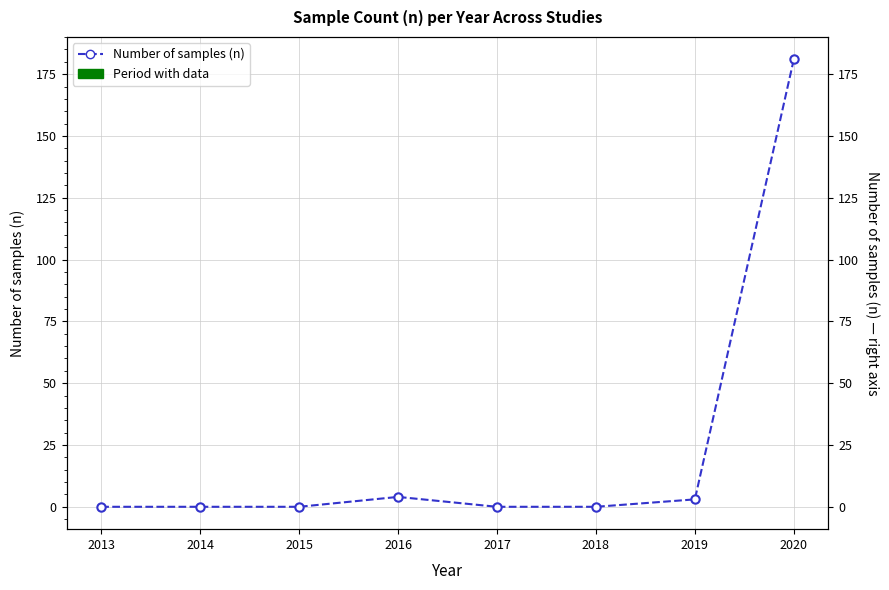

How many values are above zero?

3